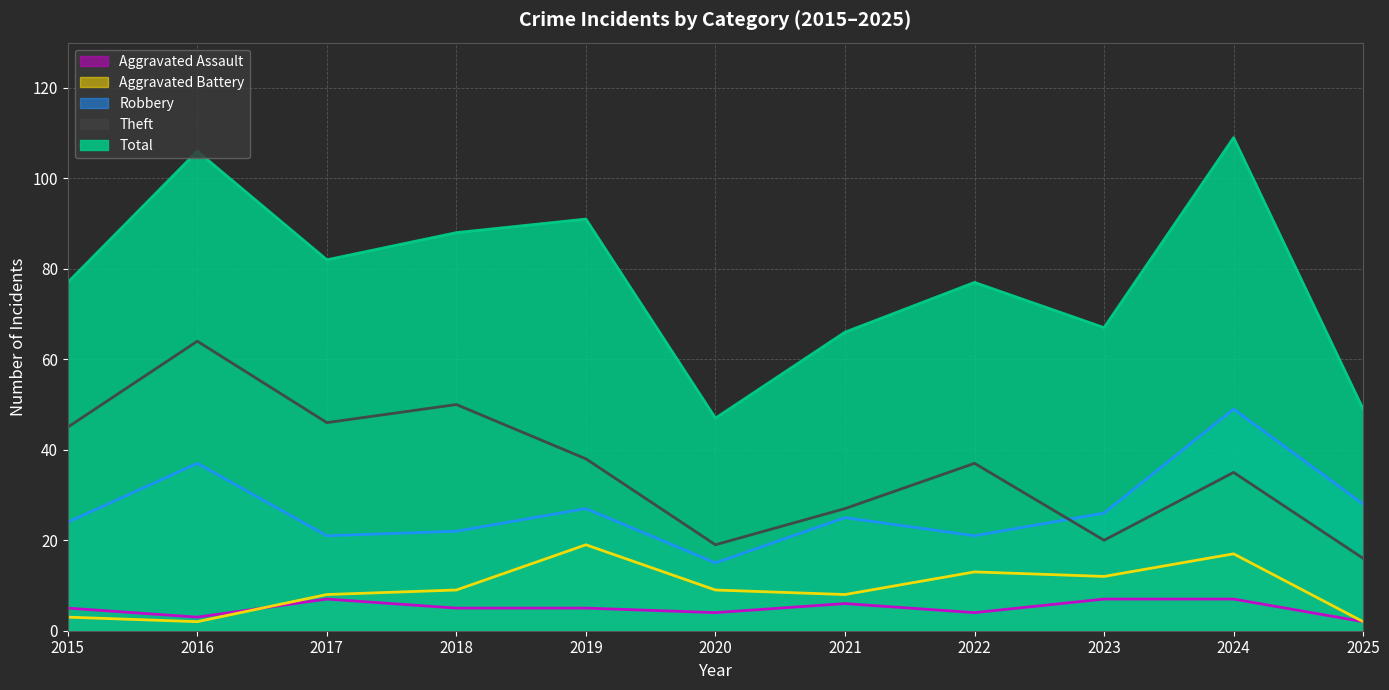

What is the difference between the Aggravated Assault values at 2020 and 2016?

1